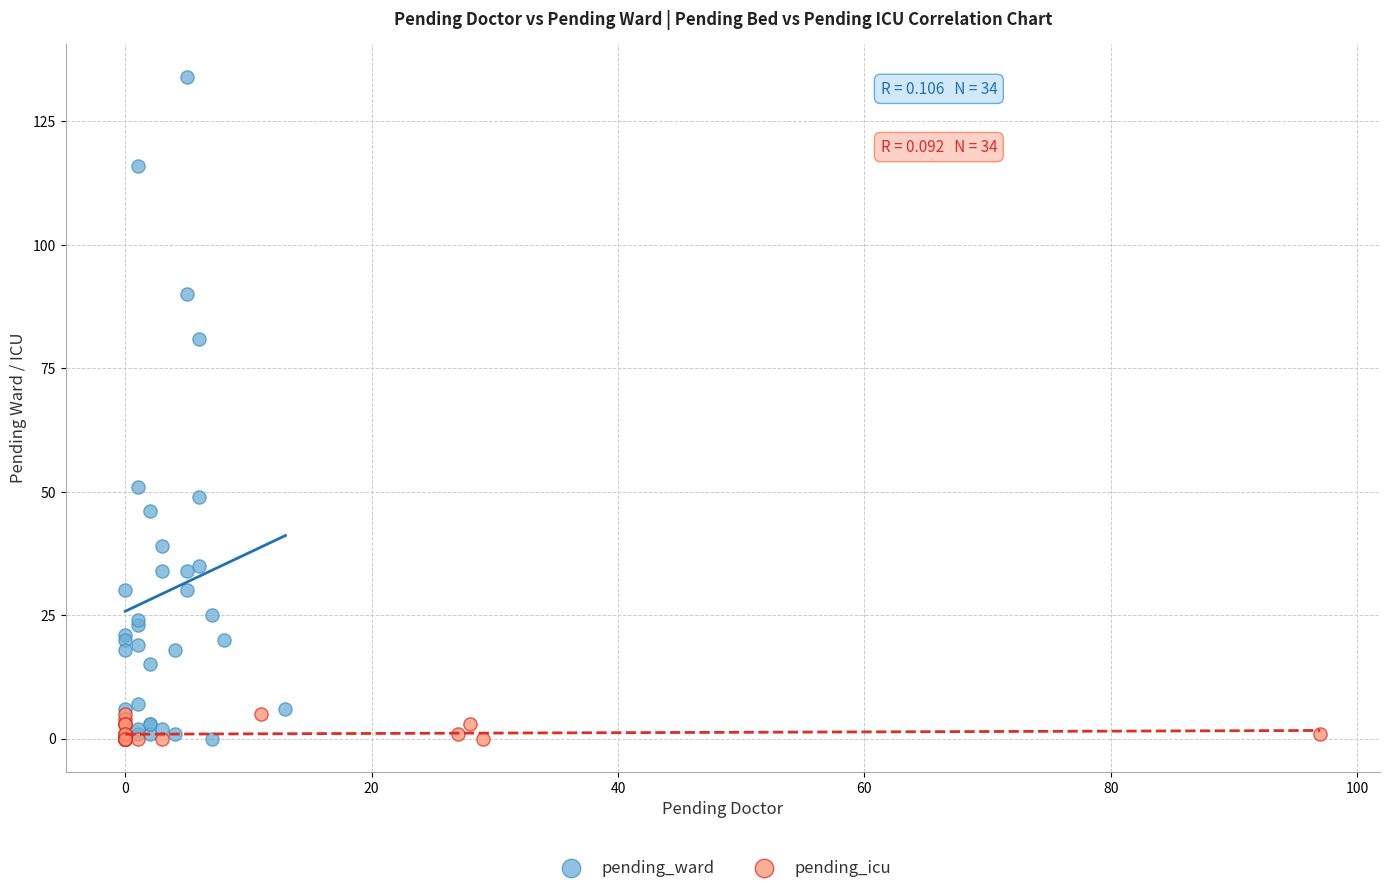

Which series has the largest Y range (max minus min)?

pending_ward